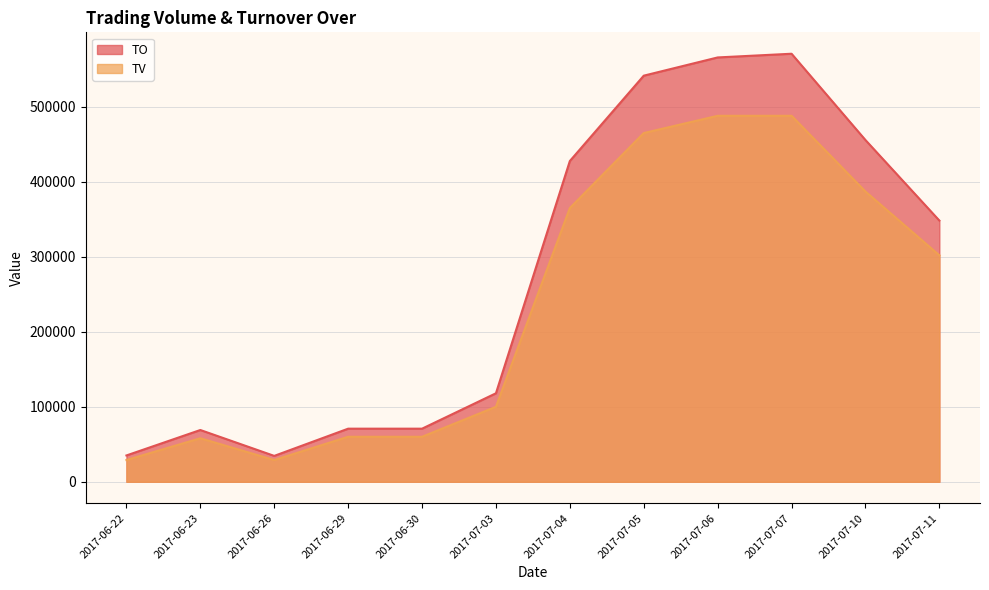

How many data points in TO are less than 348300?

6